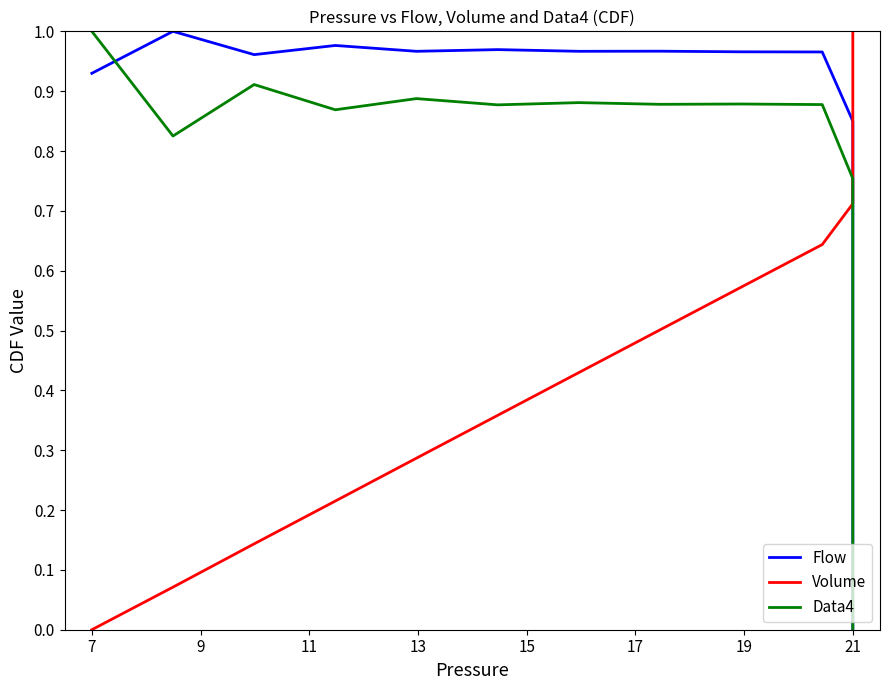

What is the average value of the Flow series?

0.3